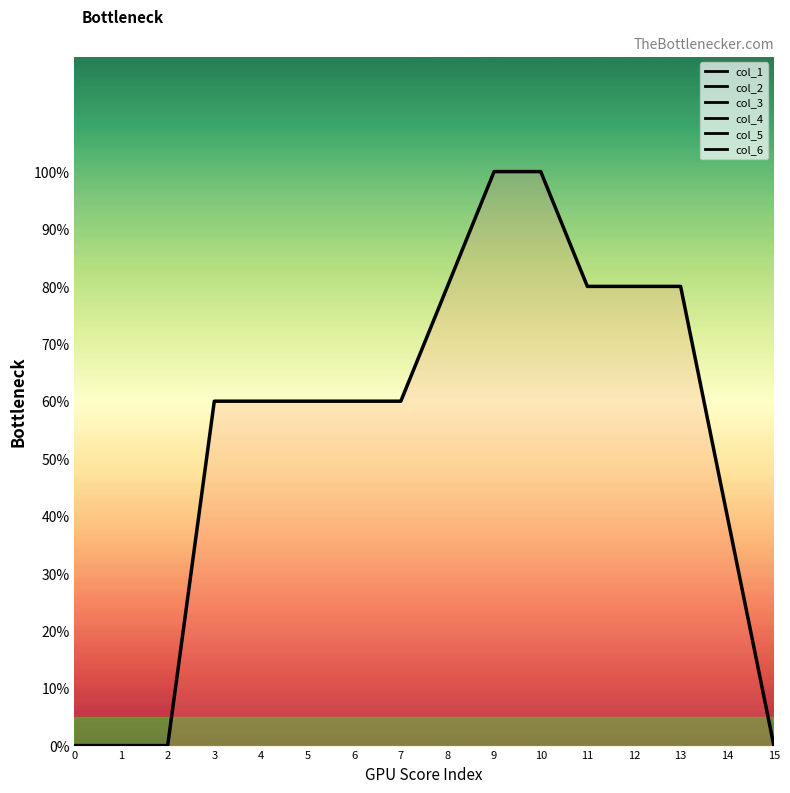

True or false: the data shows 0.8 at 13.

True